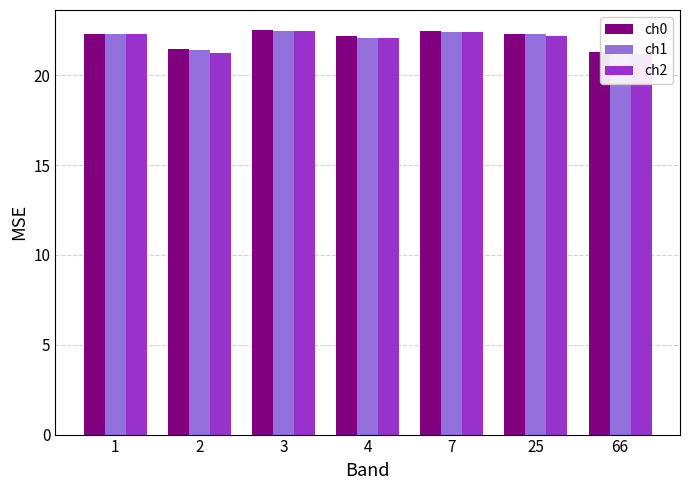

At which label does ch1 reach its peak?

3